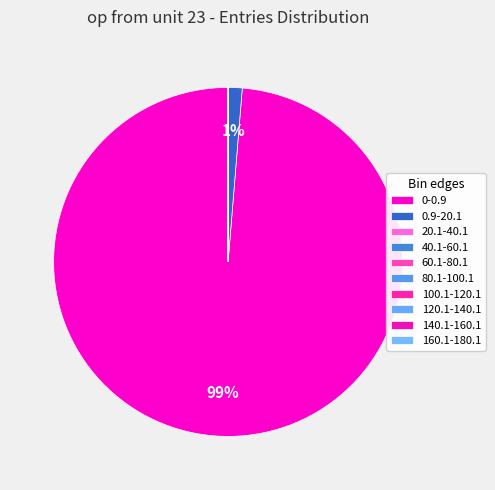

Which slice represents more than half of the pie?

0-0.9